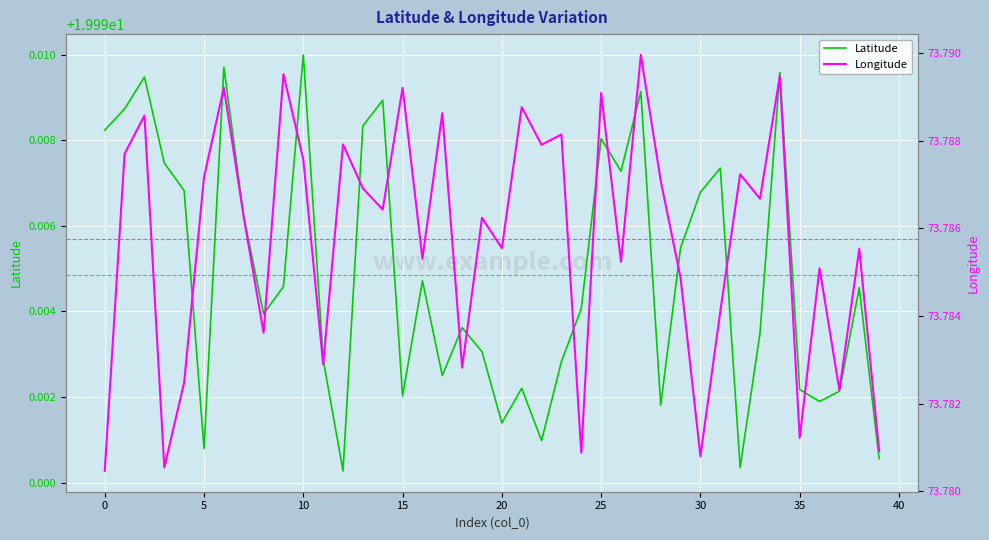

List the series in order of their peak value, lowest first.

Latitude, Longitude